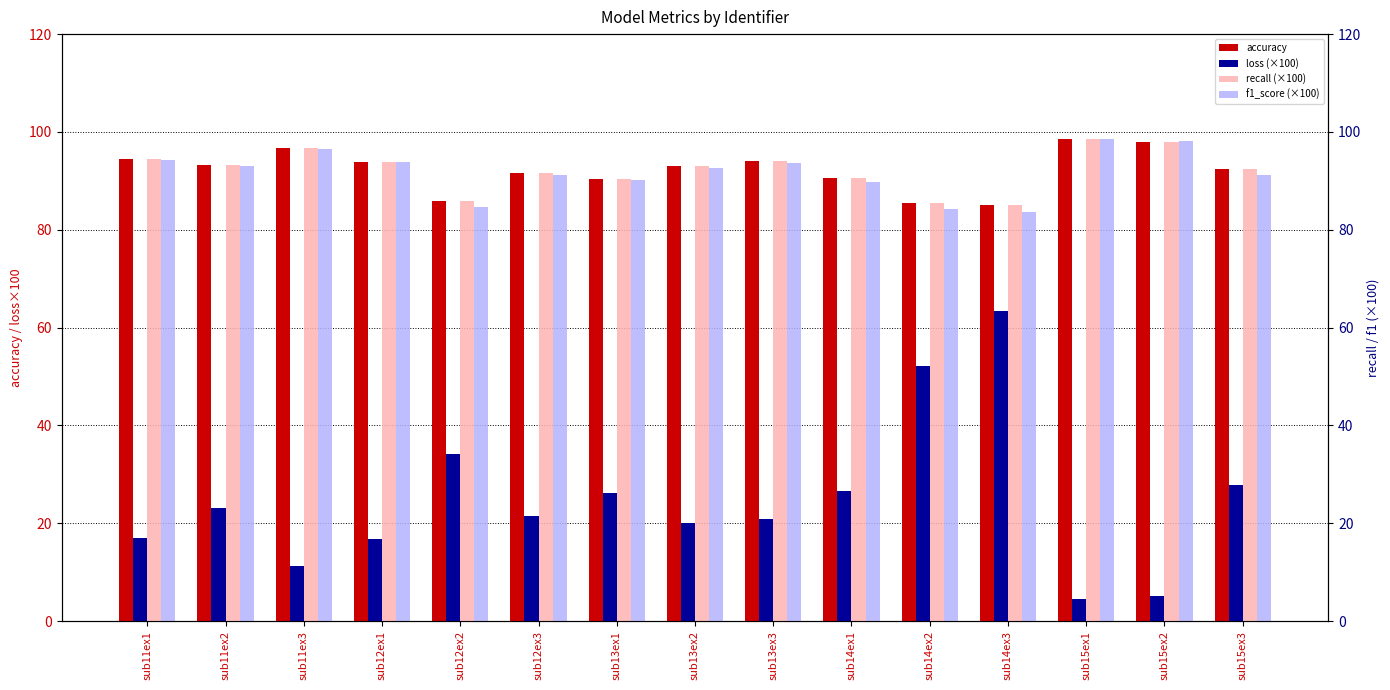

What is the label of the 12th bar from the right?

sub12ex1